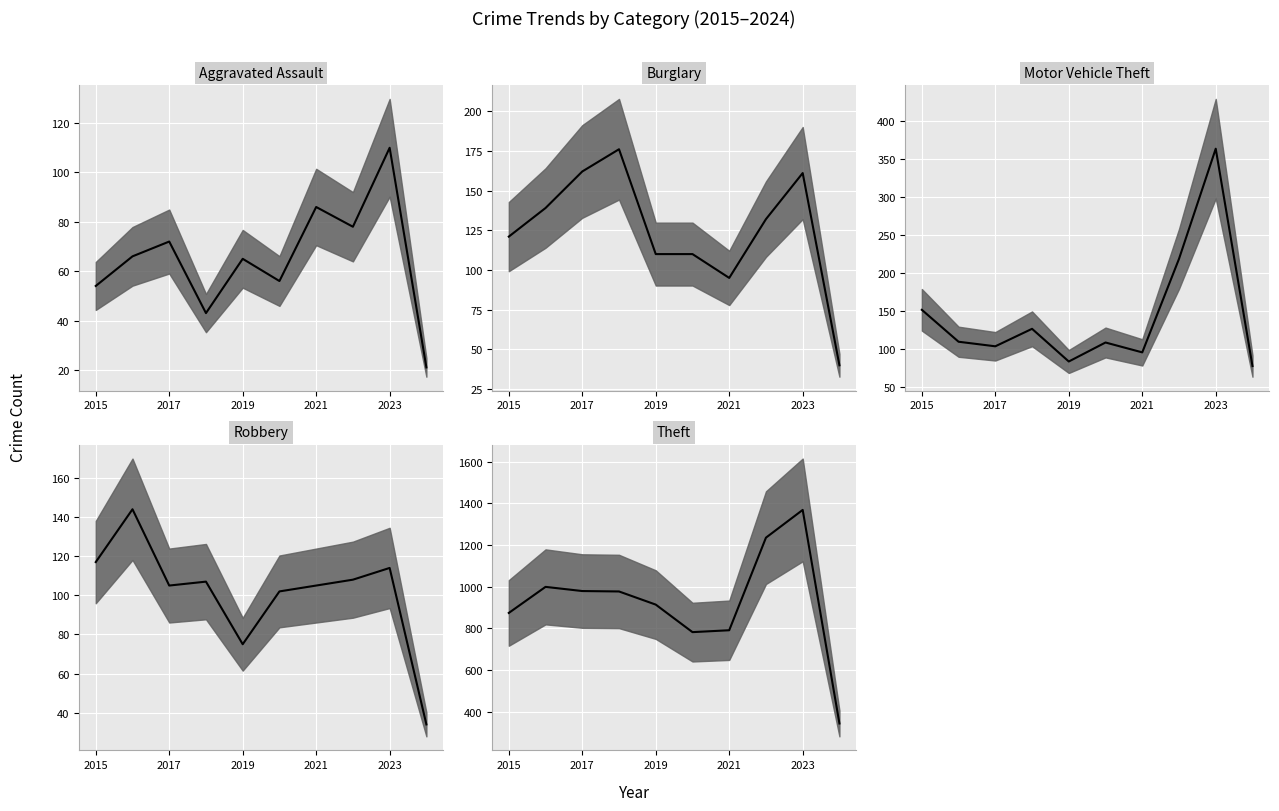

Which series ends up on top after the final intersection of Motor Vehicle Theft and Robbery?

Motor Vehicle Theft